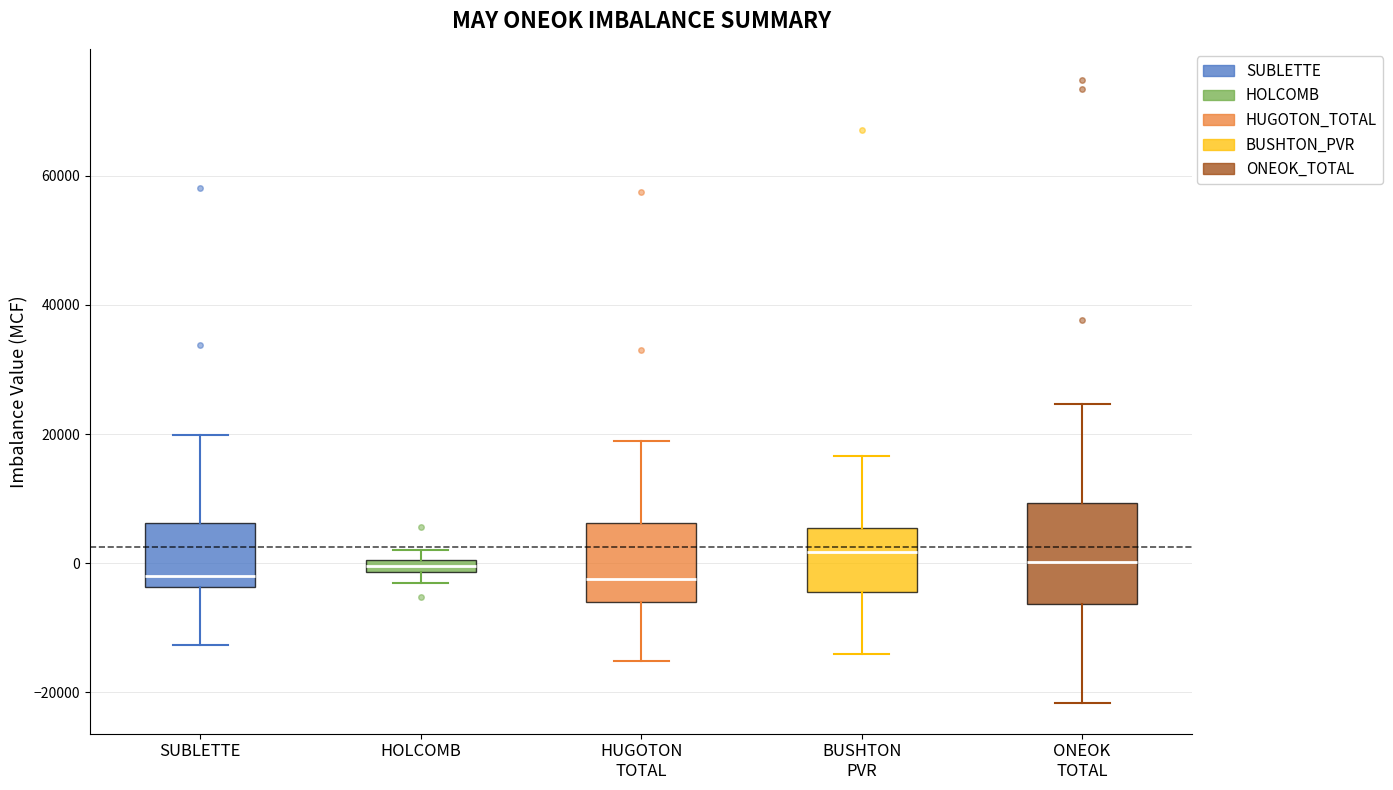

Which box is the tallest, from its lower edge to its upper edge?

ONEOK TOTAL